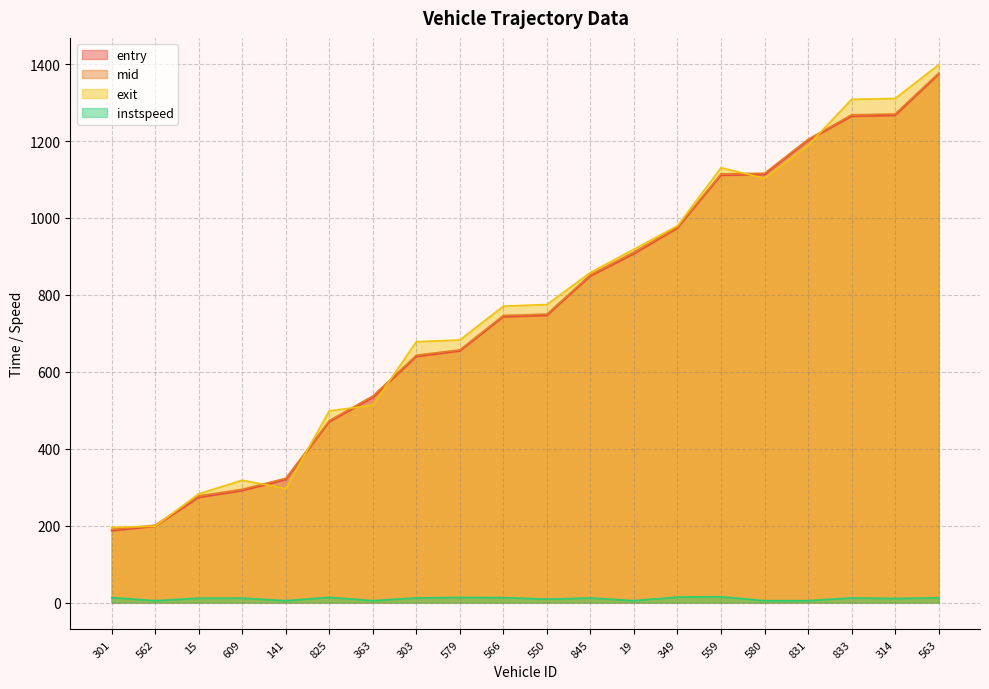

Does the chart display data point markers on the line(s)?

No